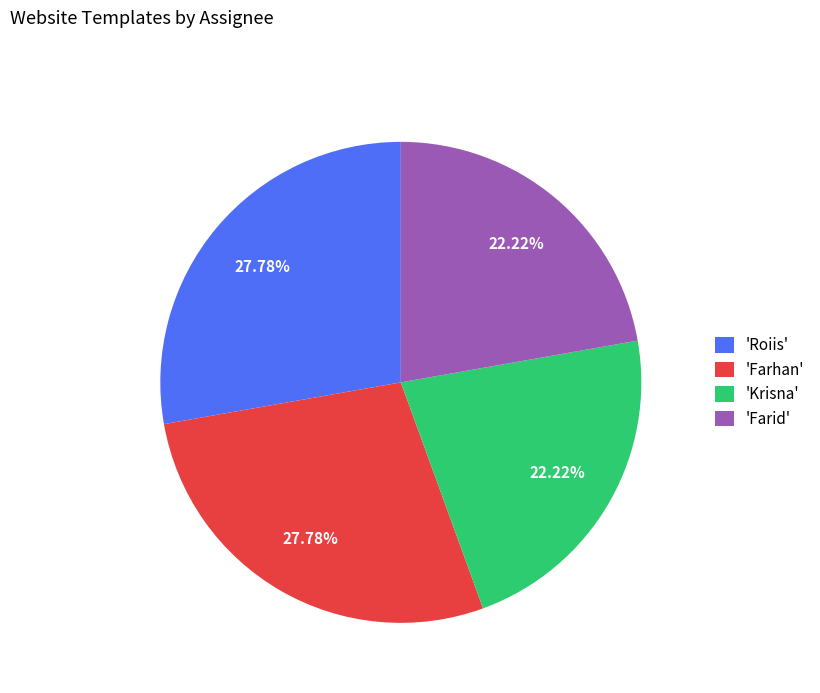

To the nearest percent, what is the difference between the largest and smallest slice percentages?

6%